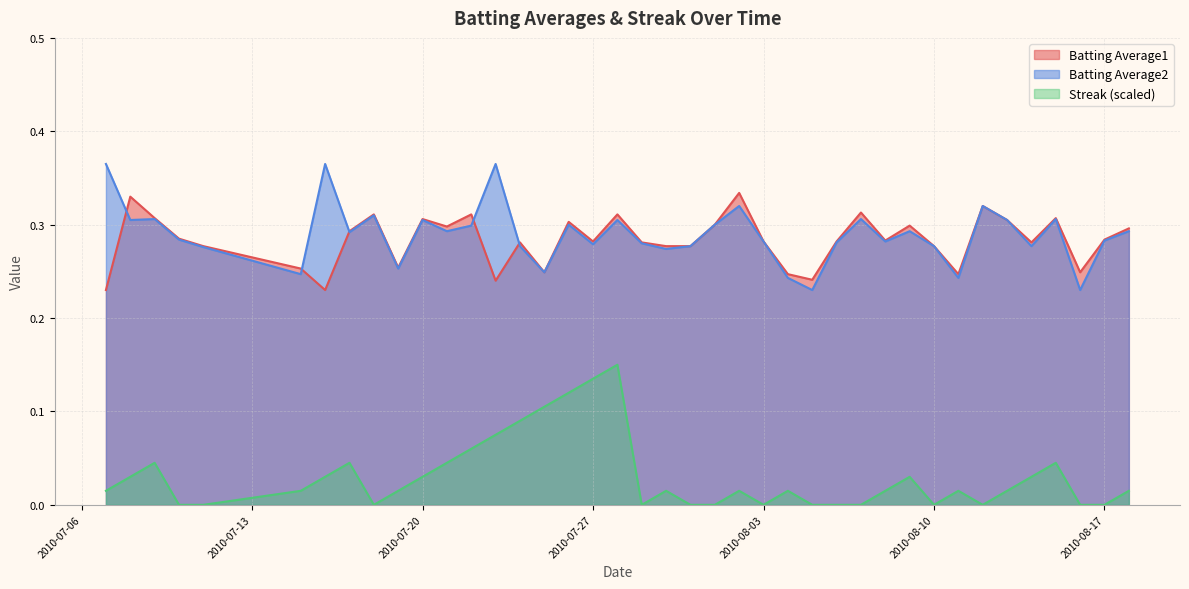

What is the sum of all Streak values?

1.2